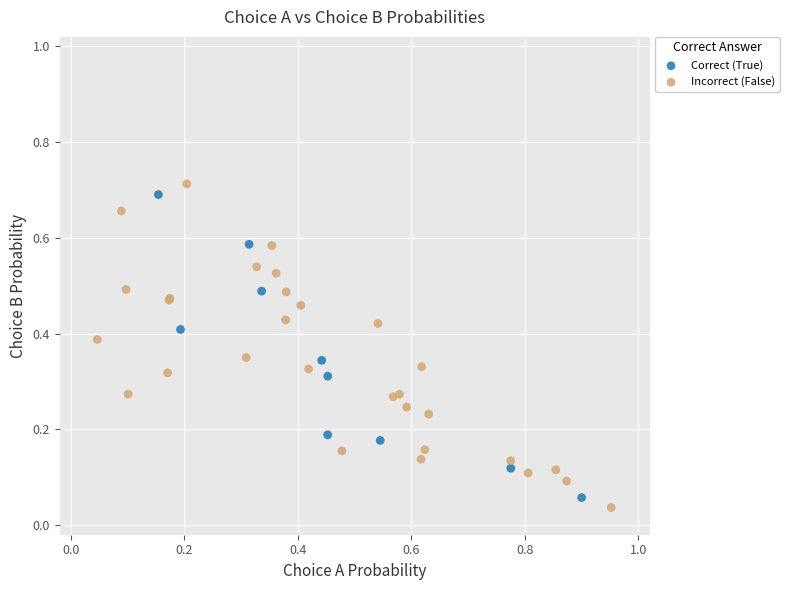

Which series reaches the maximum Y coordinate?

Incorrect (False)